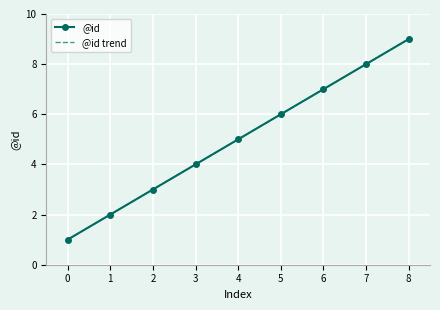

True or false: @id and @id trend intersect in this chart.

False